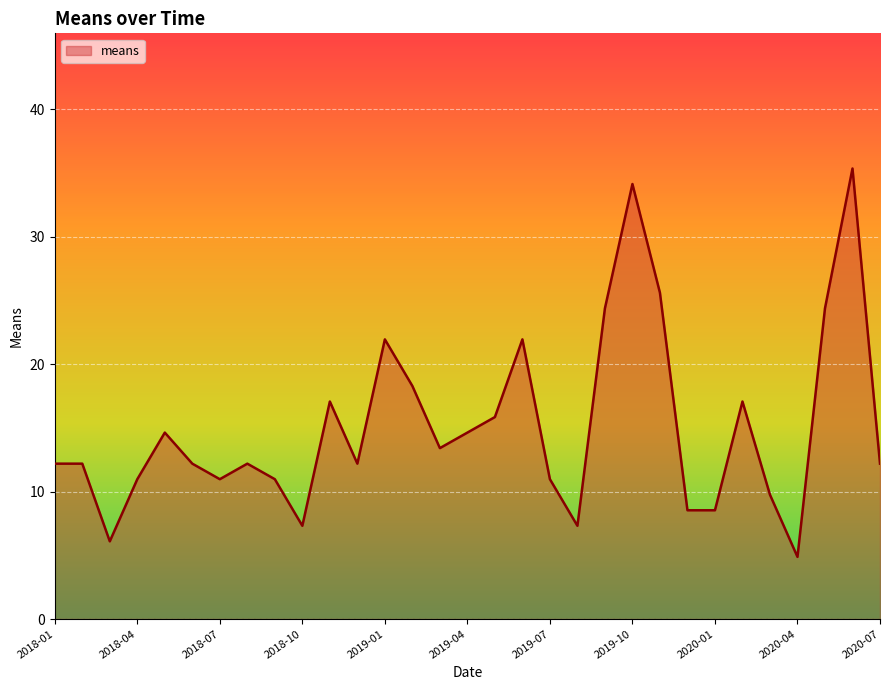

How many lines are shown in the chart?

1